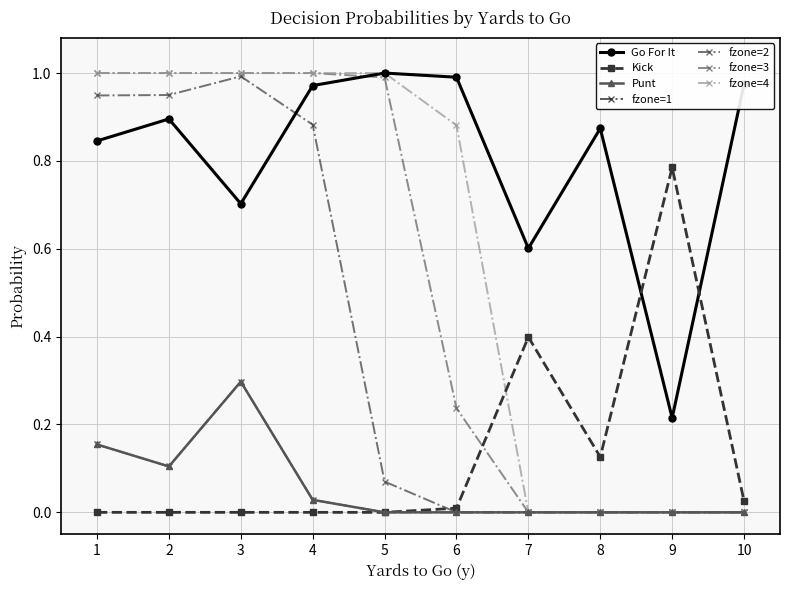

Does the chart have visible grid lines?

Yes